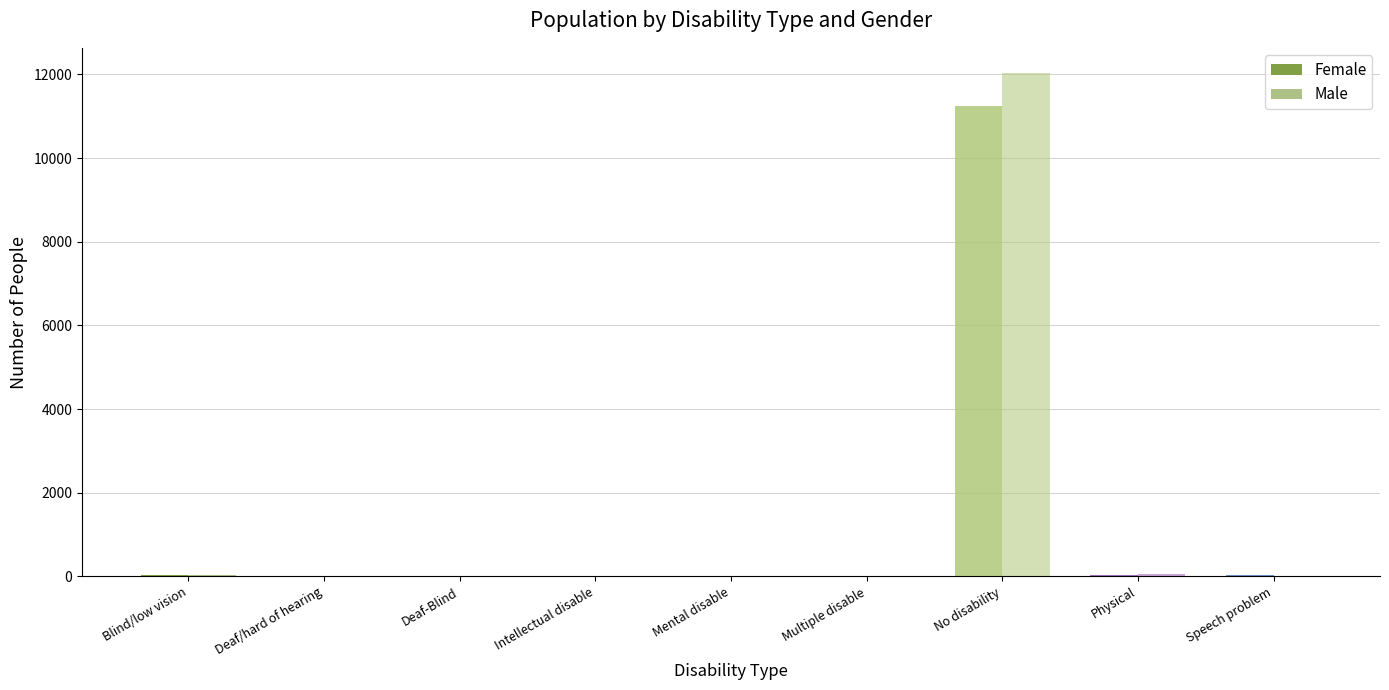

How many categories are shown in the chart?

9